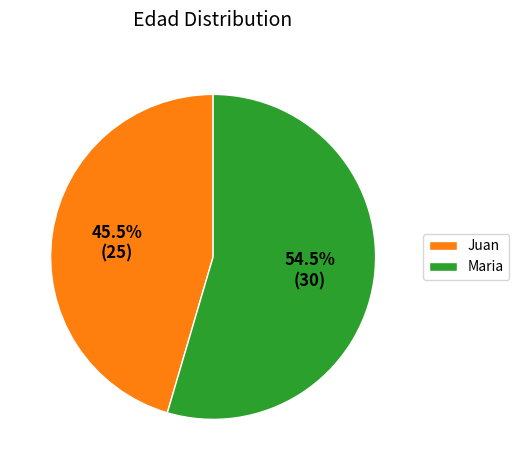

To the nearest percent, what is the difference between the largest and smallest slice percentages?

9%